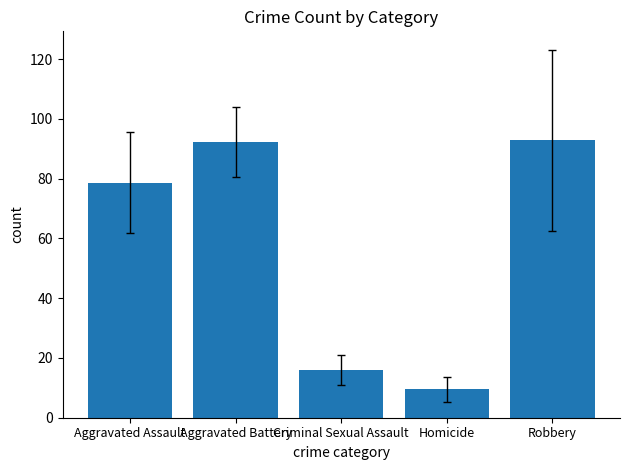

Are the bars horizontal?

No